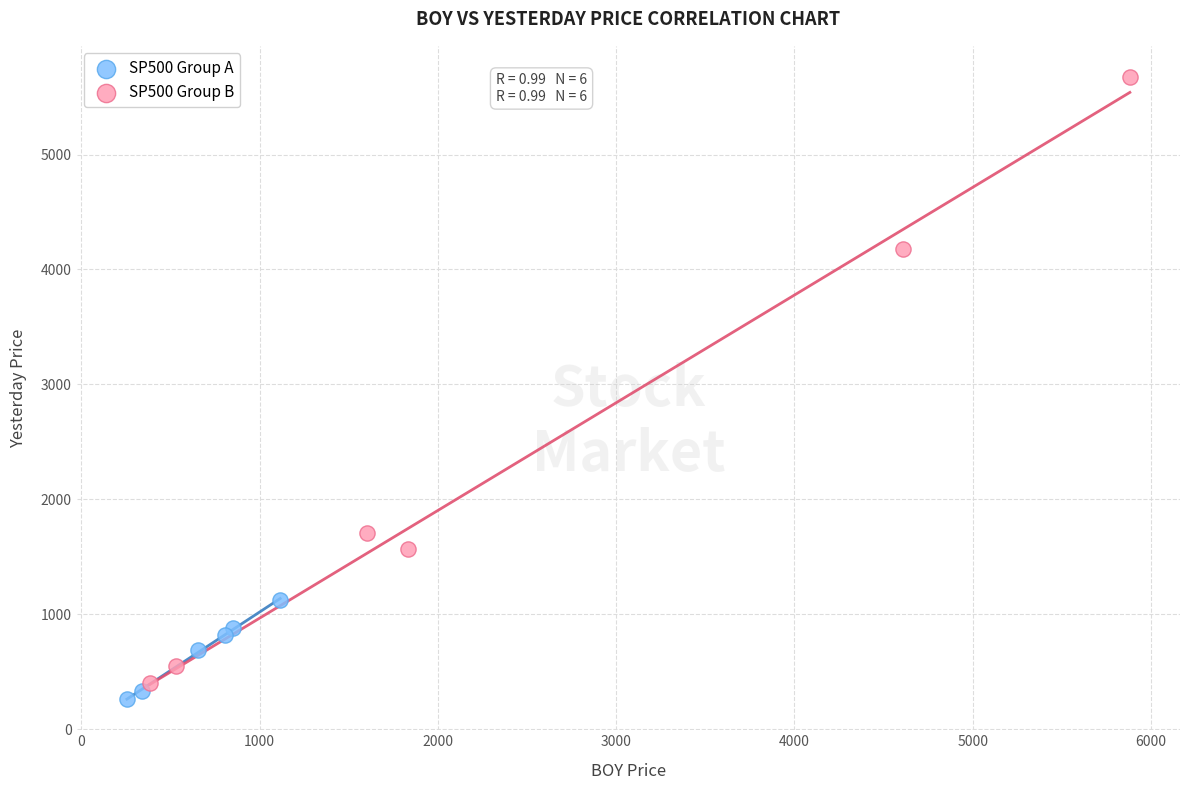

Which series contains the highest Y value?

SP500 Group B